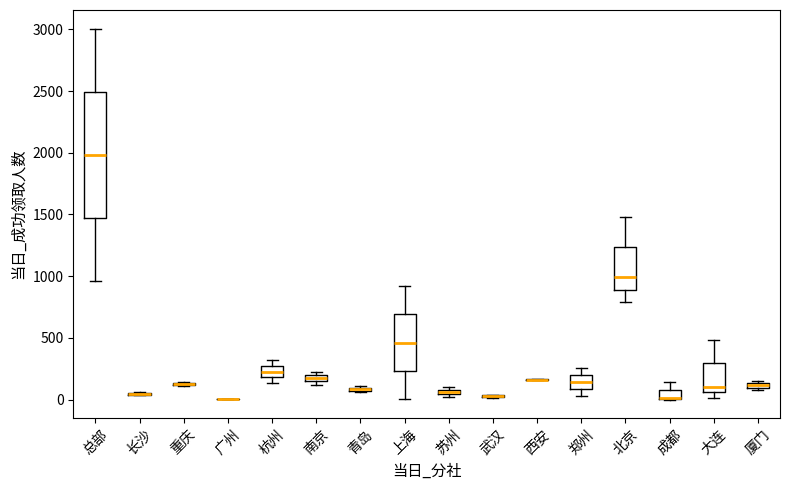

Comparing the boxes themselves (not the whiskers), which one is the tallest?

总部